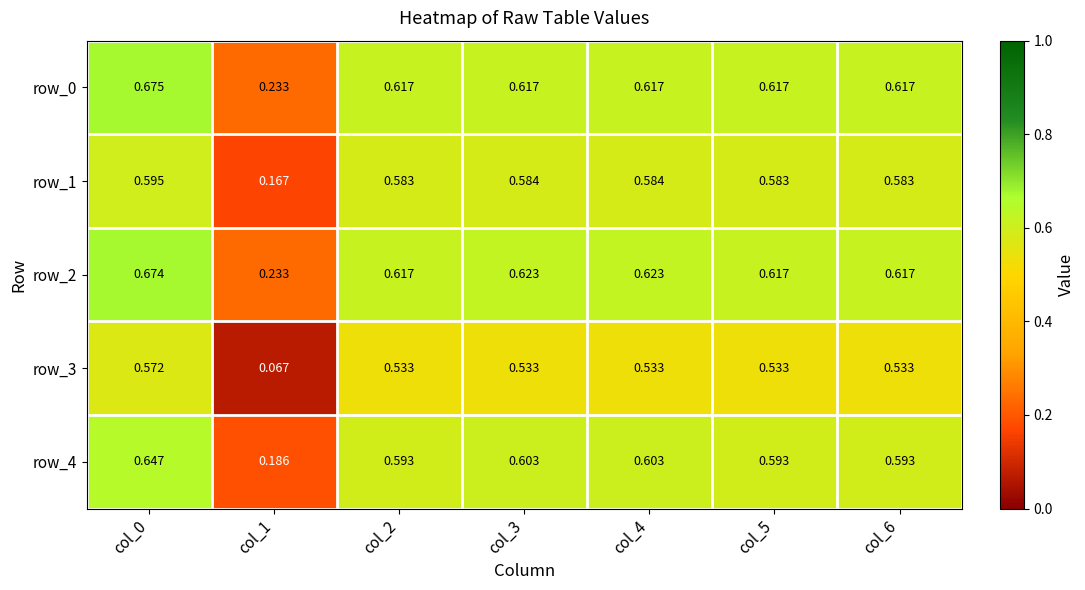

How many series are shown in this chart?

5